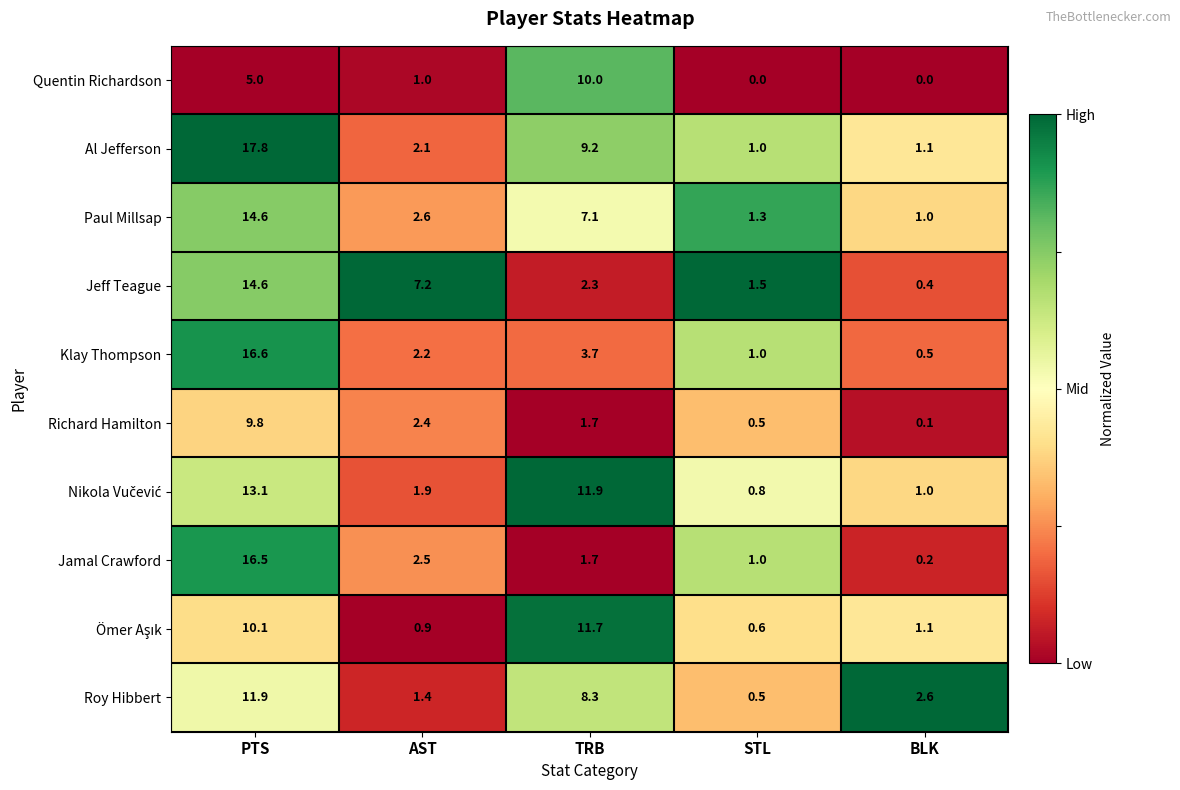

What is the maximum value shown in the chart?

17.8